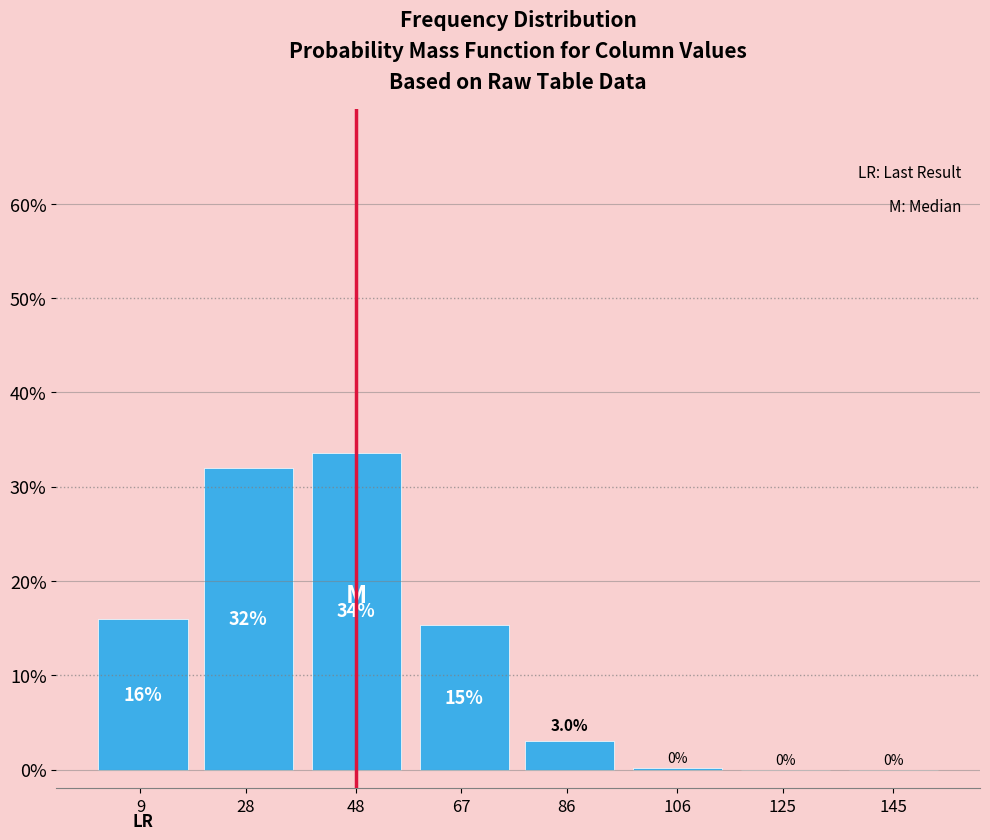

What is the sum of the values at 125 and 9?

16.0